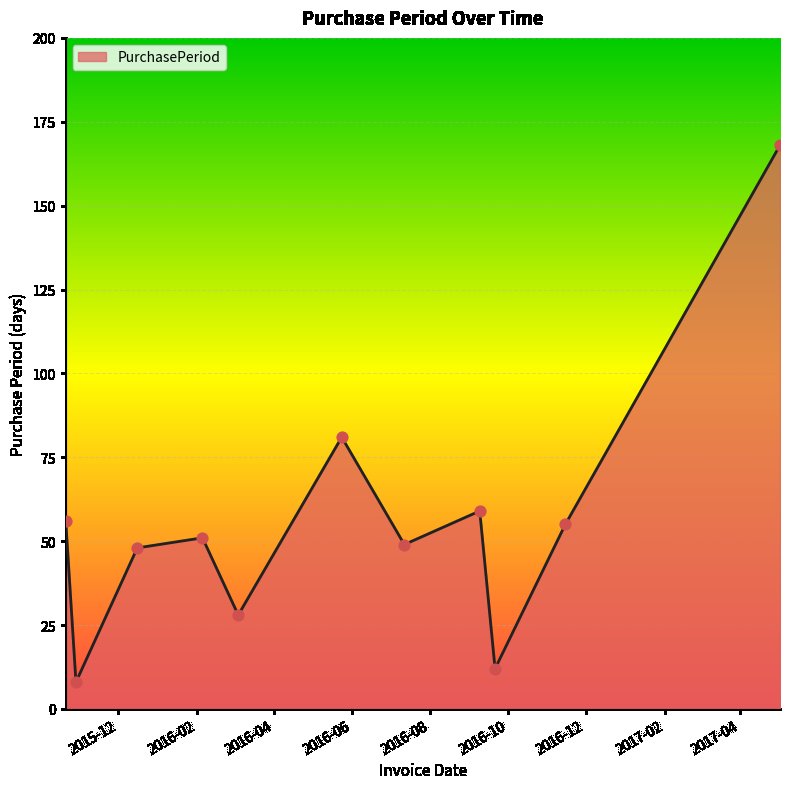

What is the smallest value displayed?

8